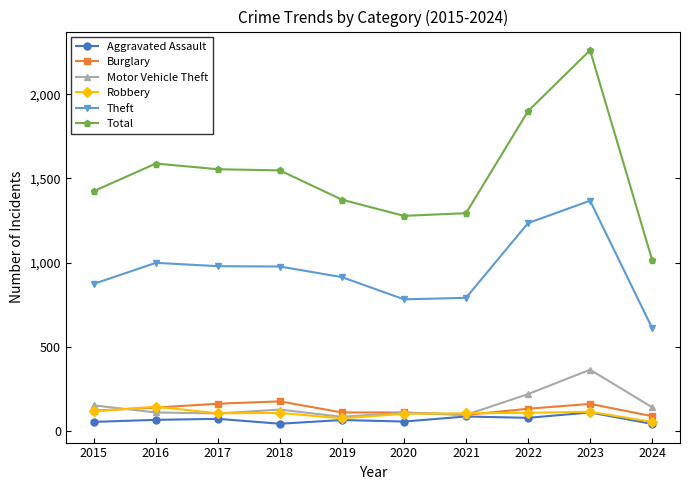

How many series are shown in this chart?

6